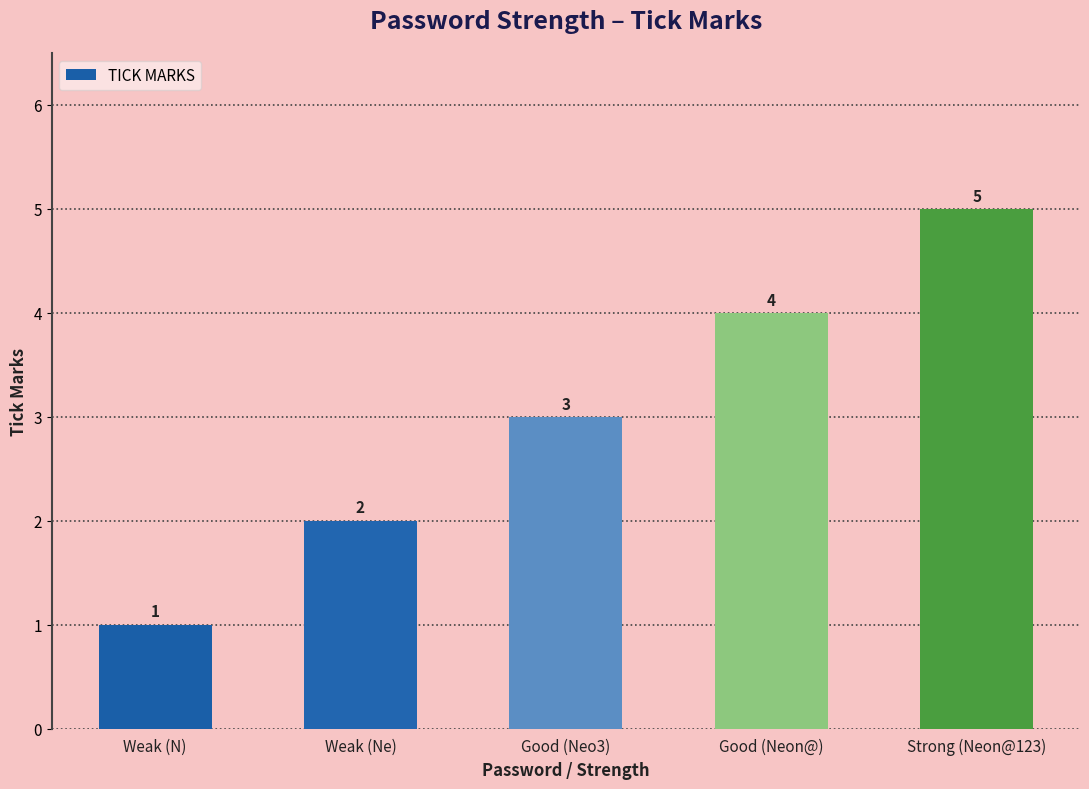

What is the sum of all values?

15